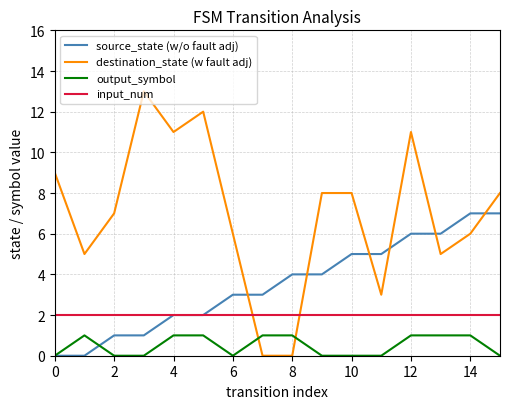

Reading left to right, what are all the values shown in this chart?

source_state (w/o fault adj): 0	0	1	1	2	2	3	3	4	4	5	5	6	6	7	7
destination_state (w fault adj): 9	5	7	13	11	12	6	0	0	8	8	3	11	5	6	8
output_symbol: 0	1	0	0	1	1	0	1	1	0	0	0	1	1	1	0
input_num: 2	2	2	2	2	2	2	2	2	2	2	2	2	2	2	2